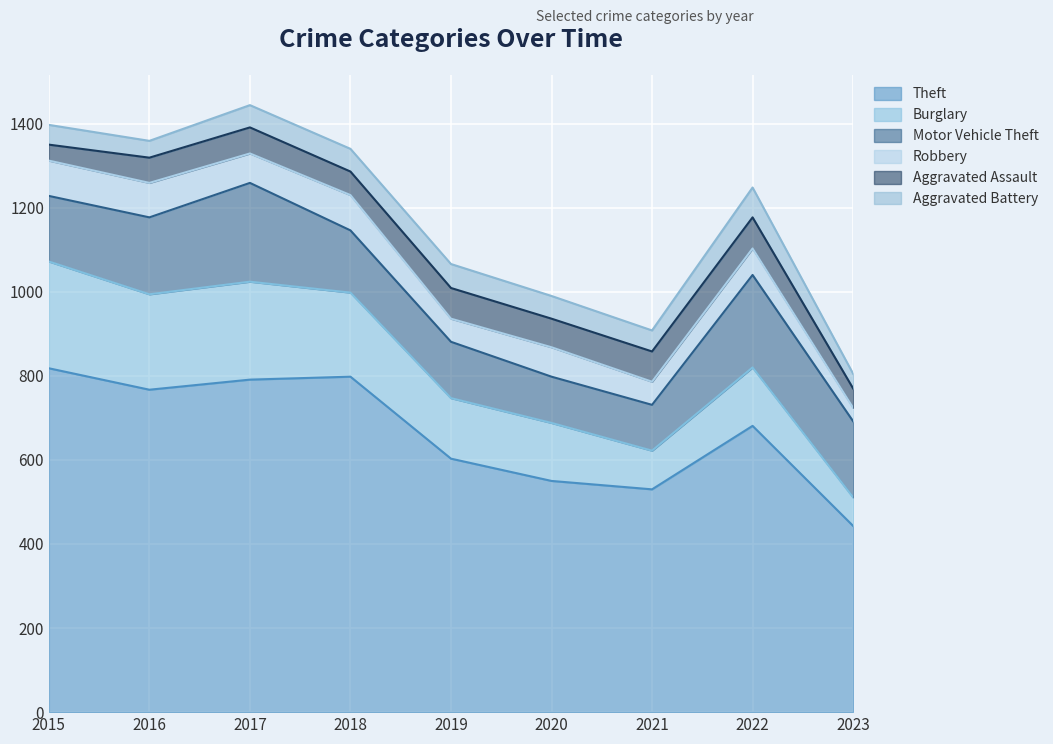

True or false: Theft has a value of 226 at 2023.

False